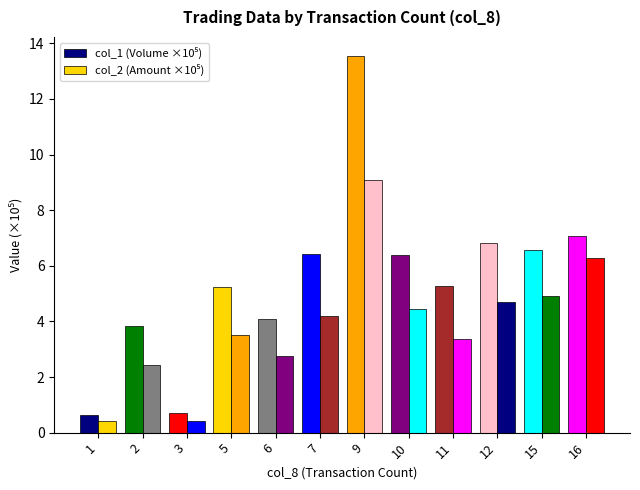

How many groups of bars are there?

12